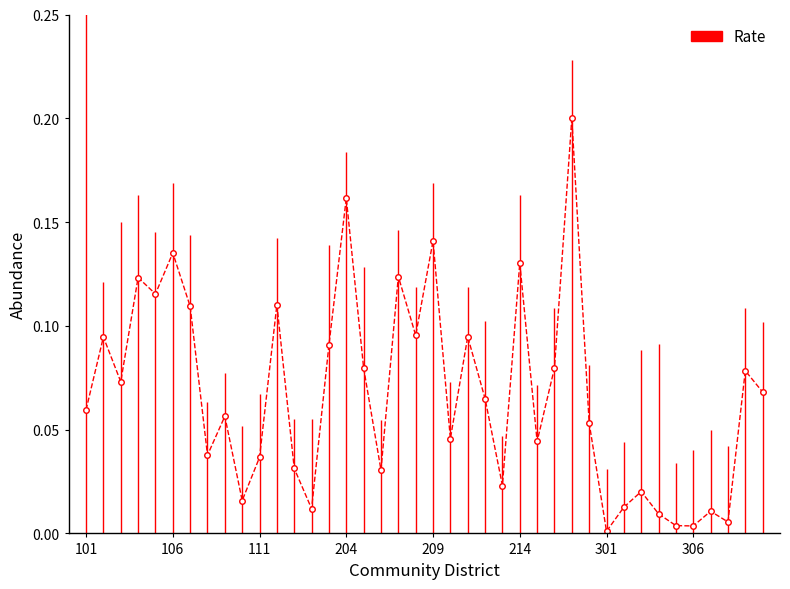

Reading right to left, transcribe all the data shown in this chart.

0.1	0.1	0.0	0.0	0.0	0.0	0.0	0.0	0.0	0.0	0.1	0.2	0.1	0.0	0.1	0.0	0.1	0.1	0.0	0.1	0.1	0.1	0.0	0.1	0.2	0.1	0.0	0.0	0.1	0.0	0.0	0.1	0.0	0.1	0.1	0.1	0.1	0.1	0.1	0.1